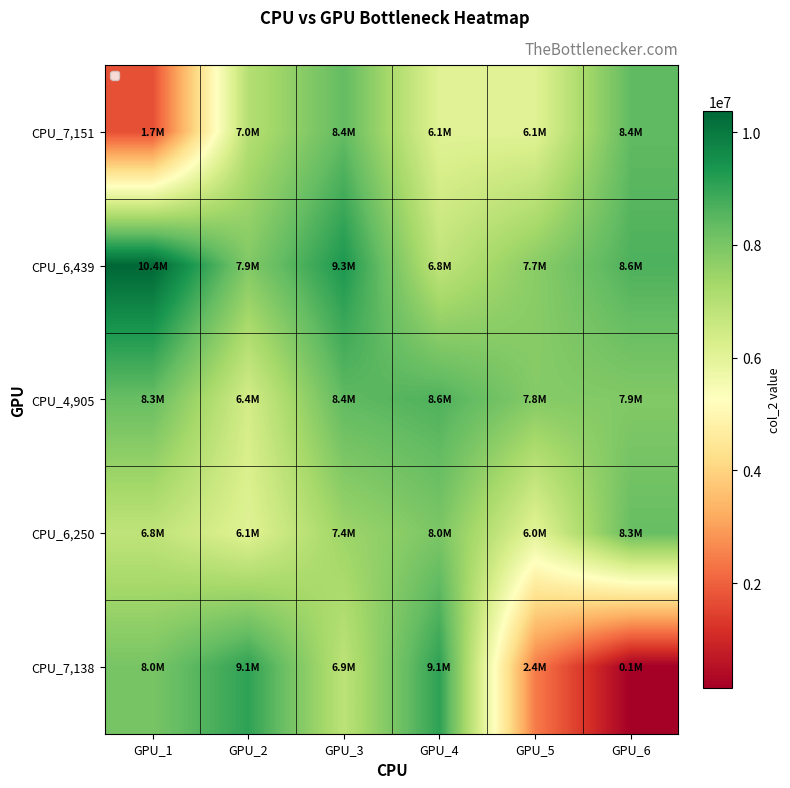

Reading right to left, extract all data points from this chart.

CPU_7,151: GPU_6=8391106	GPU_5=6062671	GPU_4=6069125	GPU_3=8350745	GPU_2=6998110	GPU_1=1706669
CPU_6,439: GPU_6=8642635	GPU_5=7746666	GPU_4=6784916	GPU_3=9322848	GPU_2=7875356	GPU_1=10379511
CPU_4,905: GPU_6=7870357	GPU_5=7823185	GPU_4=8628526	GPU_3=8401077	GPU_2=6387828	GPU_1=8286712
CPU_6,250: GPU_6=8295520	GPU_5=6015257	GPU_4=7976843	GPU_3=7425028	GPU_2=6096091	GPU_1=6800466
CPU_7,138: GPU_6=137424	GPU_5=2427936	GPU_4=9081486	GPU_3=6853275	GPU_2=9069272	GPU_1=8033083